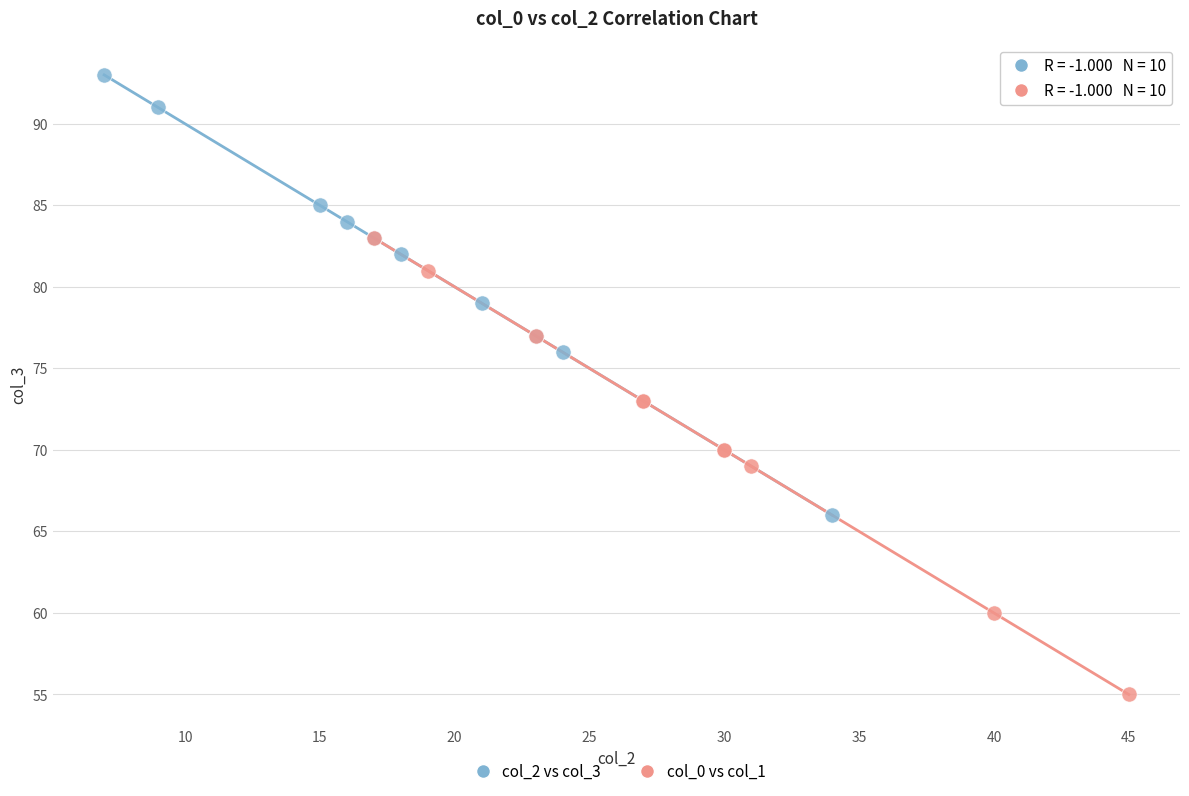

Which series reaches the maximum Y coordinate?

col_2 vs col_3